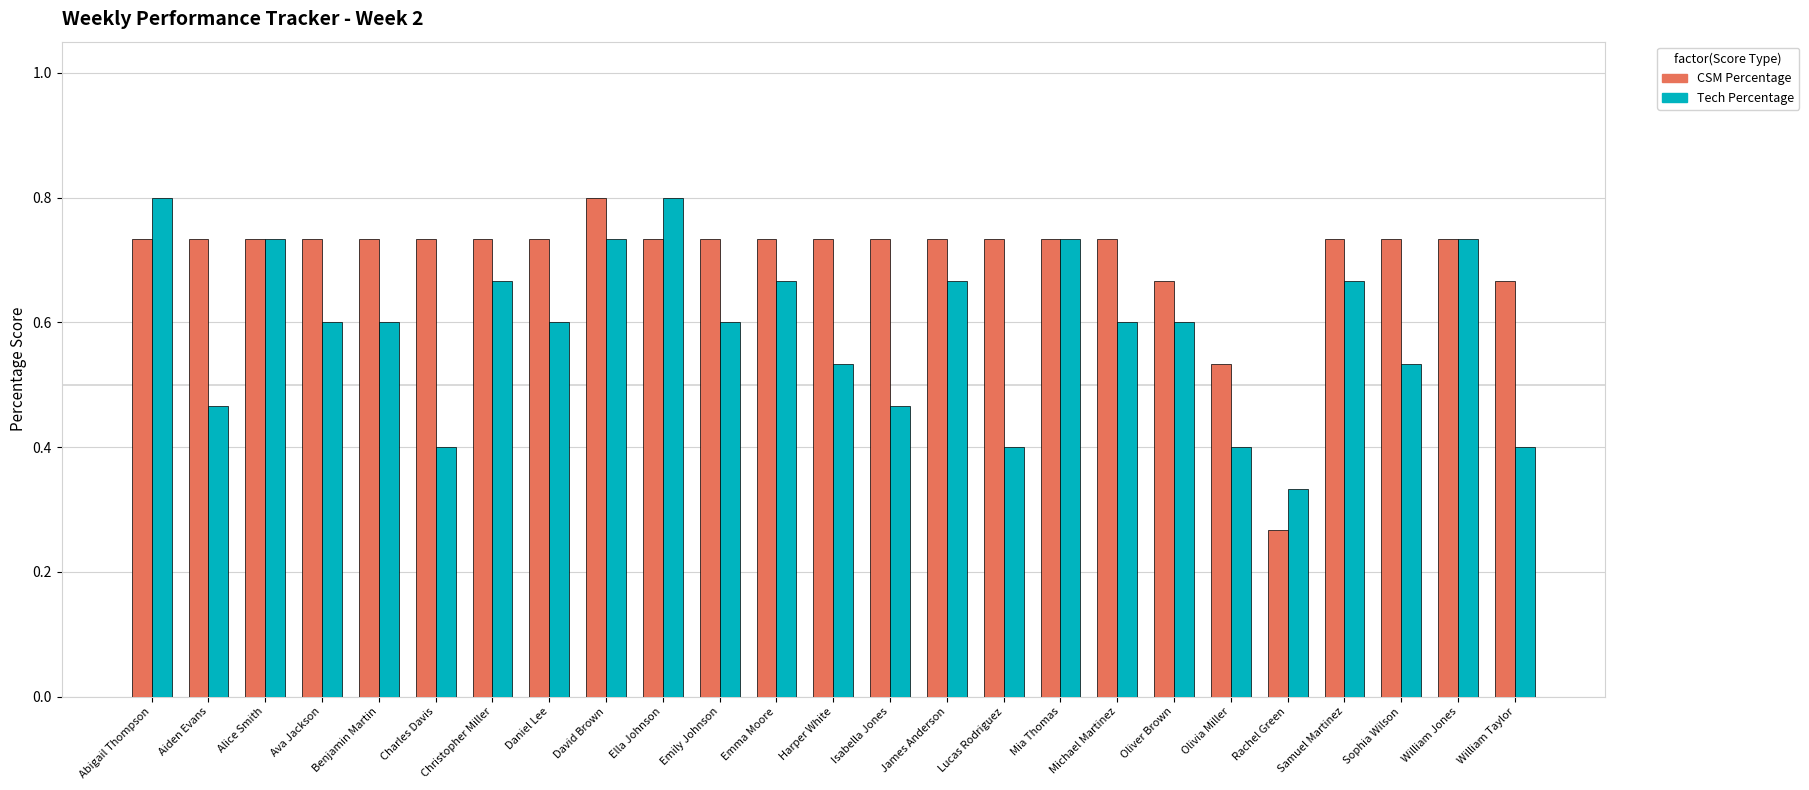

What is the greatest value displayed?

0.8